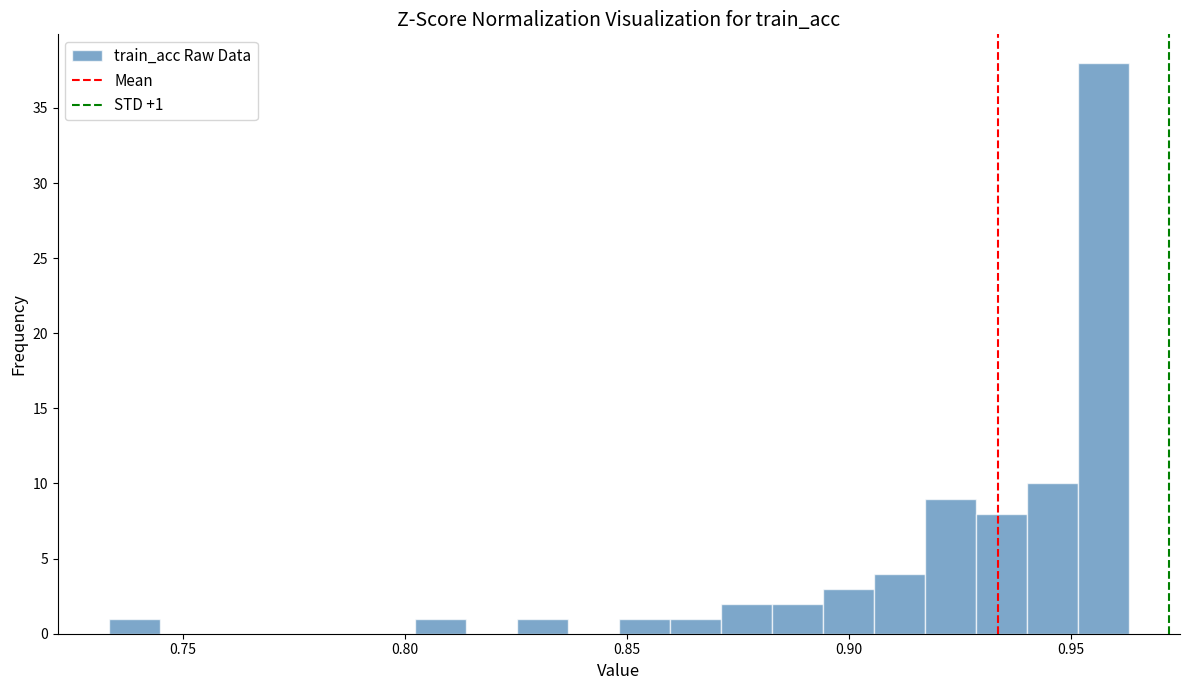

Read against the x-axis, roughly where is the centre of the tallest bar?

0.955